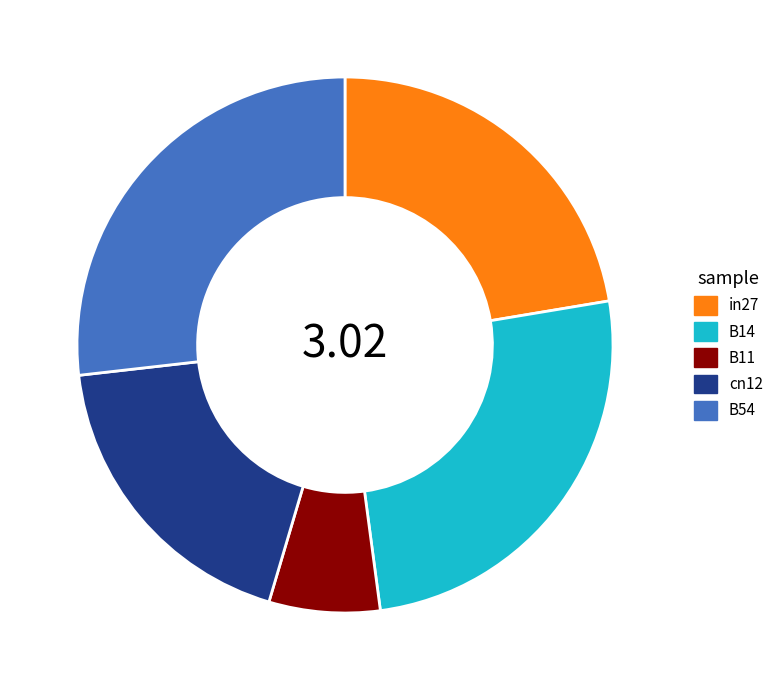

Is the sum of cn12 and B11 greater than half?

No